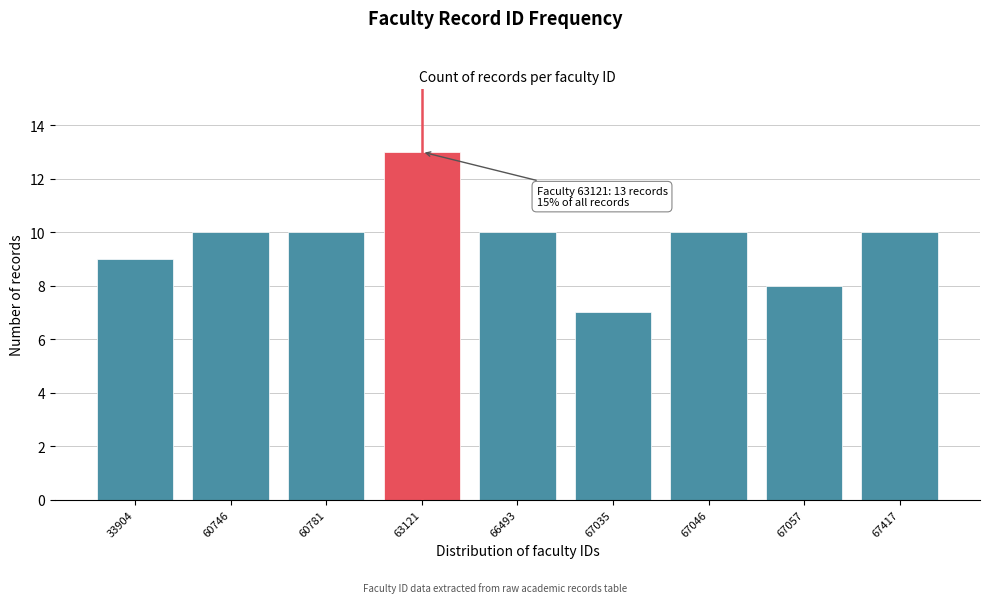

Reading left to right, extract all data points from this chart.

33904=9	60746=10	60781=10	63121=13	66493=10	67035=7	67046=10	67057=8	67417=10